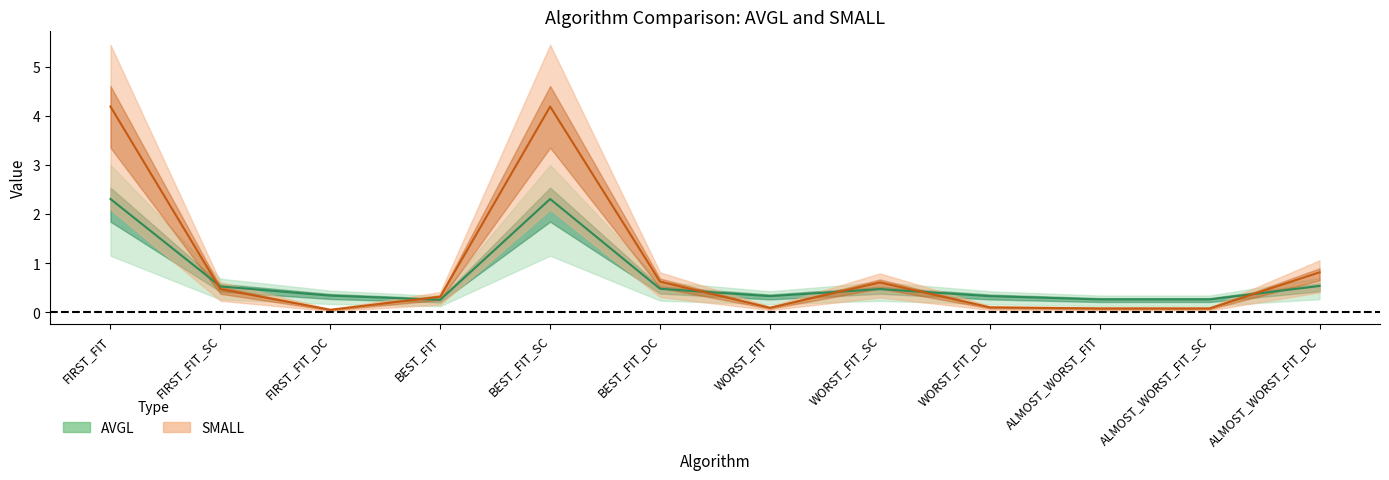

Where is the first local minimum for AVGL?

BEST_FIT